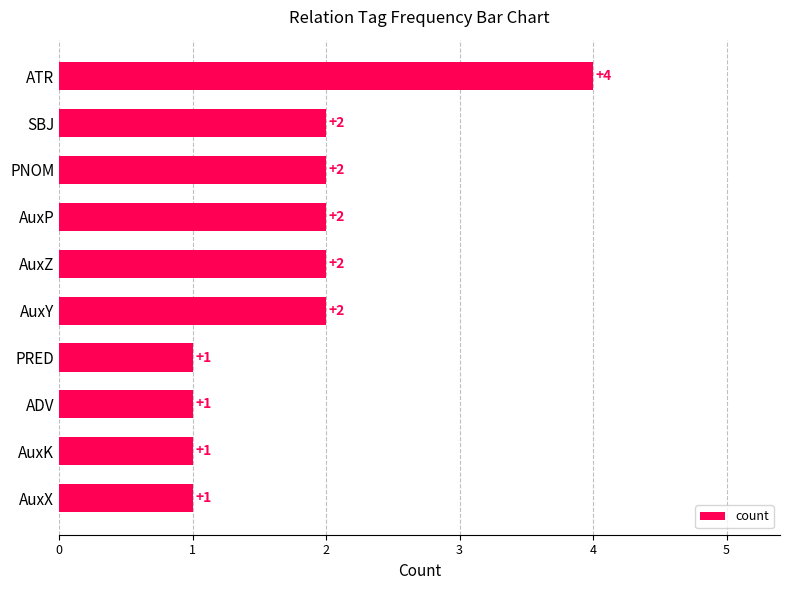

The value at AuxZ is 2. True or false?

True